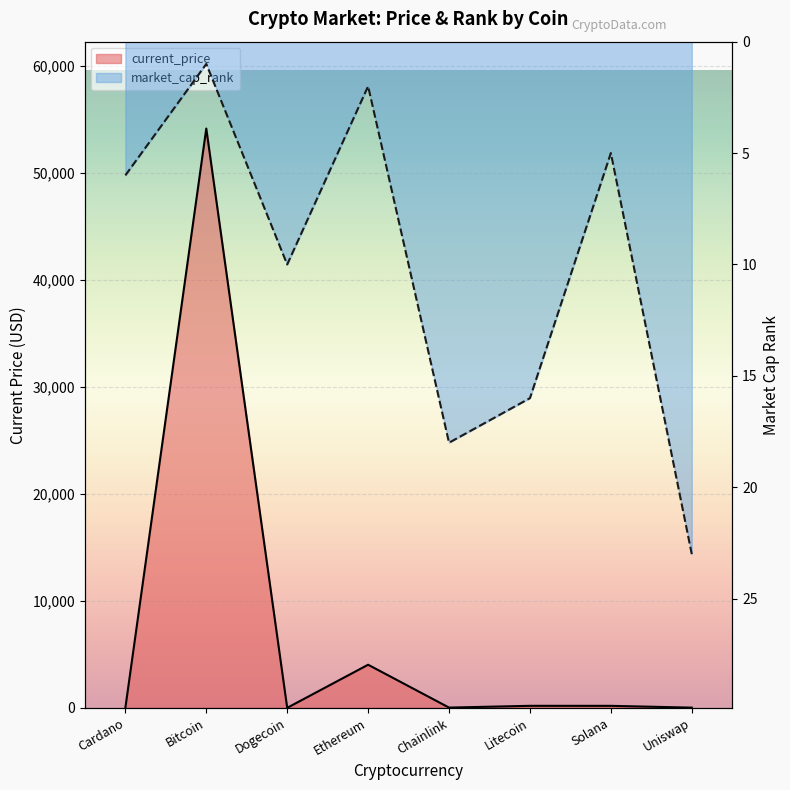

True or false: current_price has more than 0 points higher than both neighbors.

True